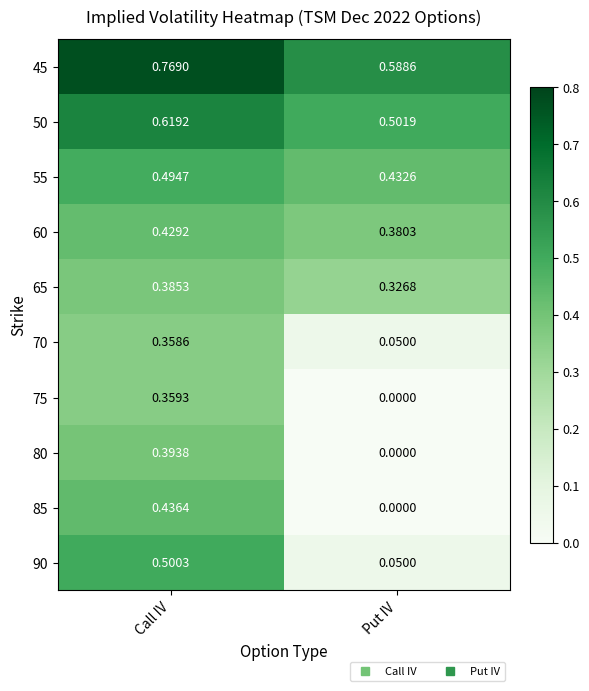

At how many categories does at least one series exceed 0?

2